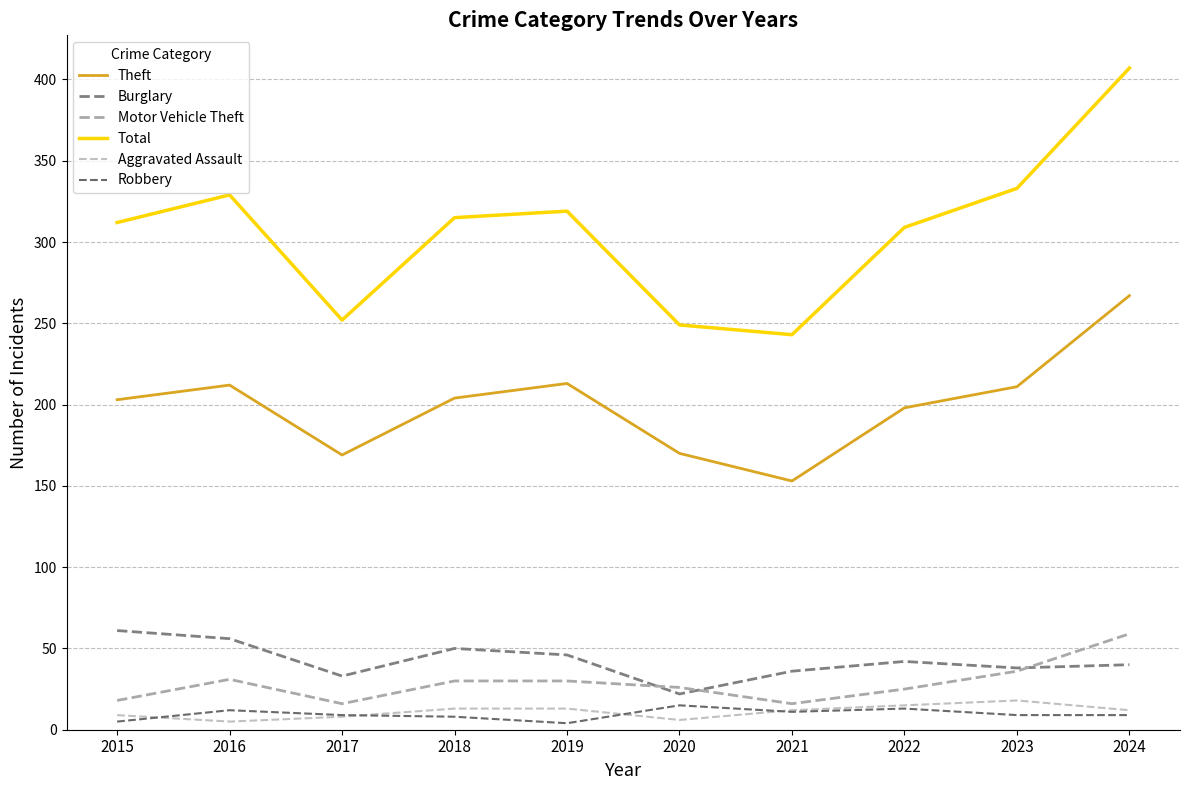

How many categories are shown in the chart?

10